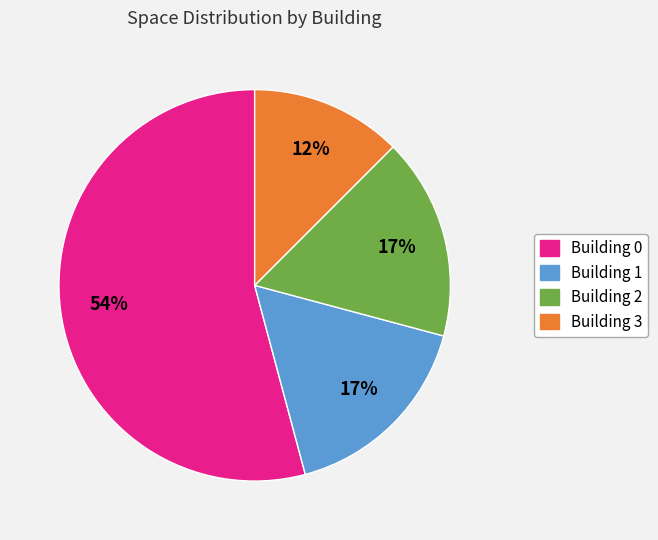

How many segments does this pie chart have?

4